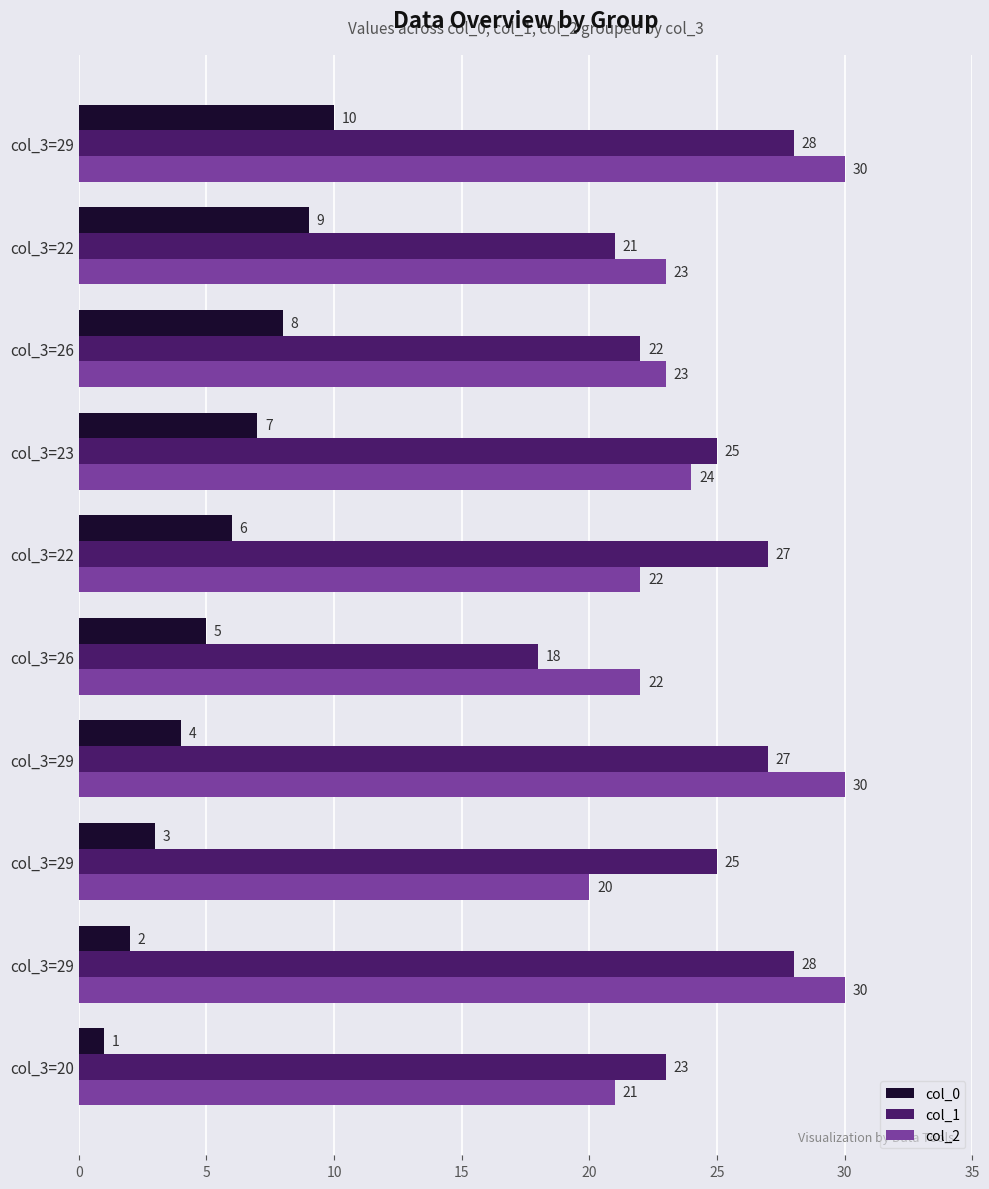

What are all the series names shown in the legend?

col_0, col_1, col_2